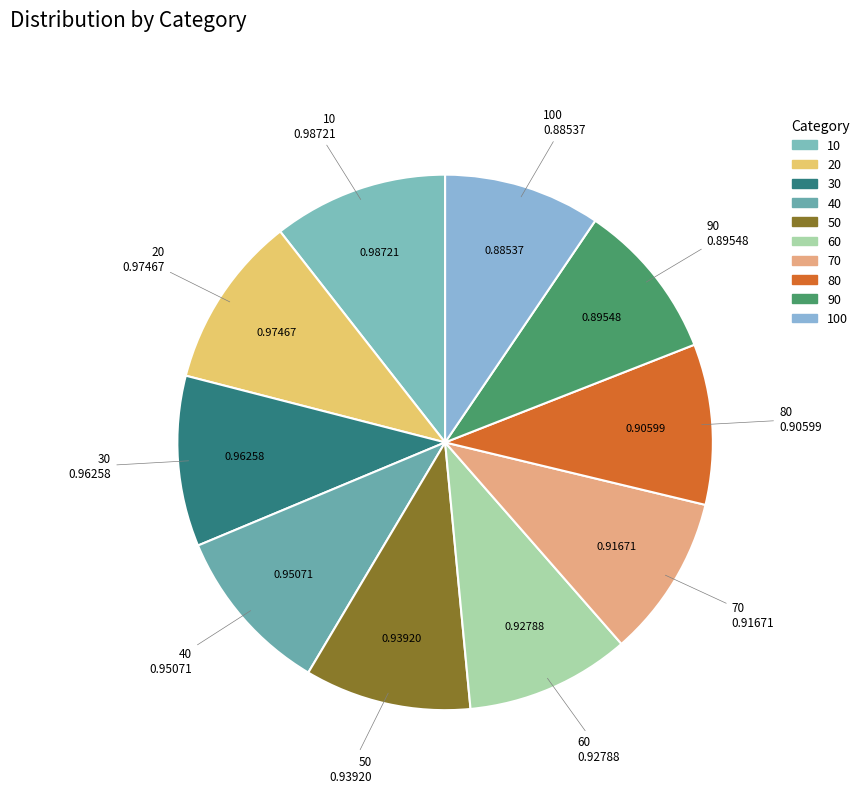

How many segments does this pie chart have?

10